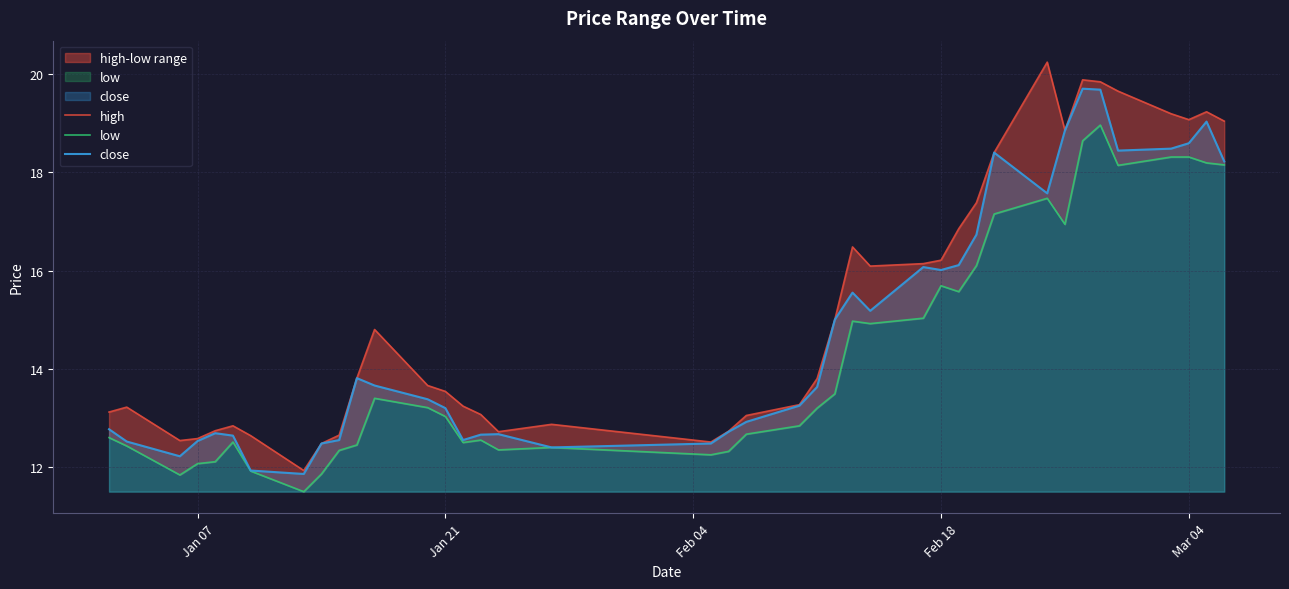

What is the sum of all close values?

591.1